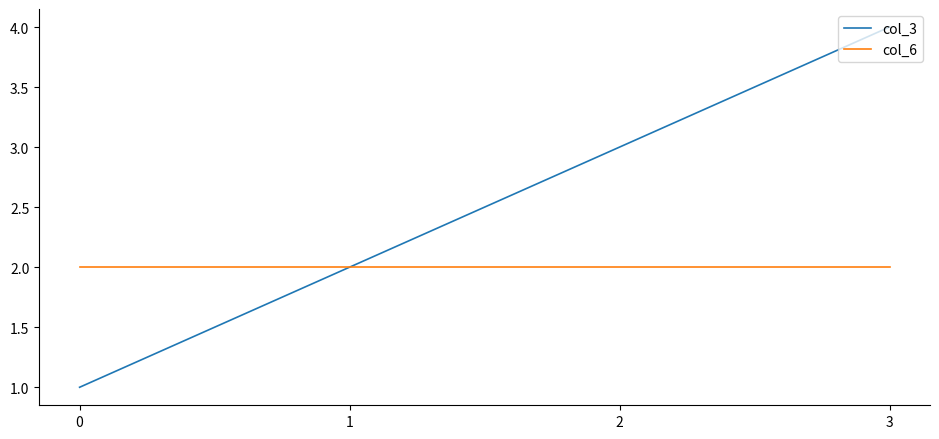

Reading left to right, transcribe all the data shown in this chart.

col_3: 1	2	3	4
col_6: 2	2	2	2